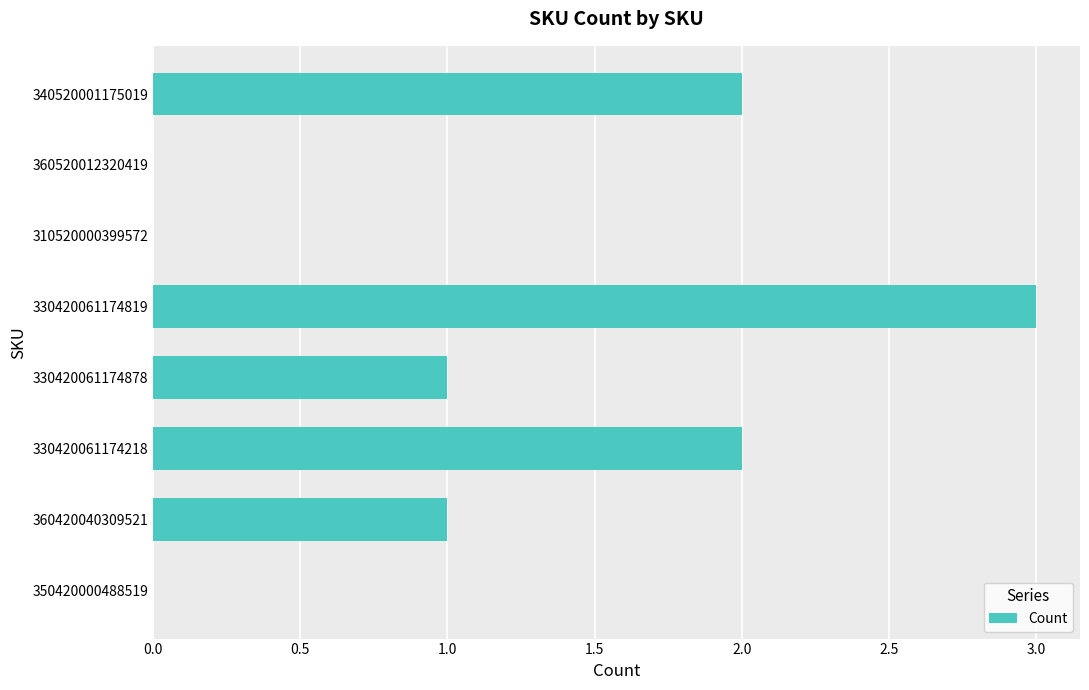

What is the sum of all values?

9